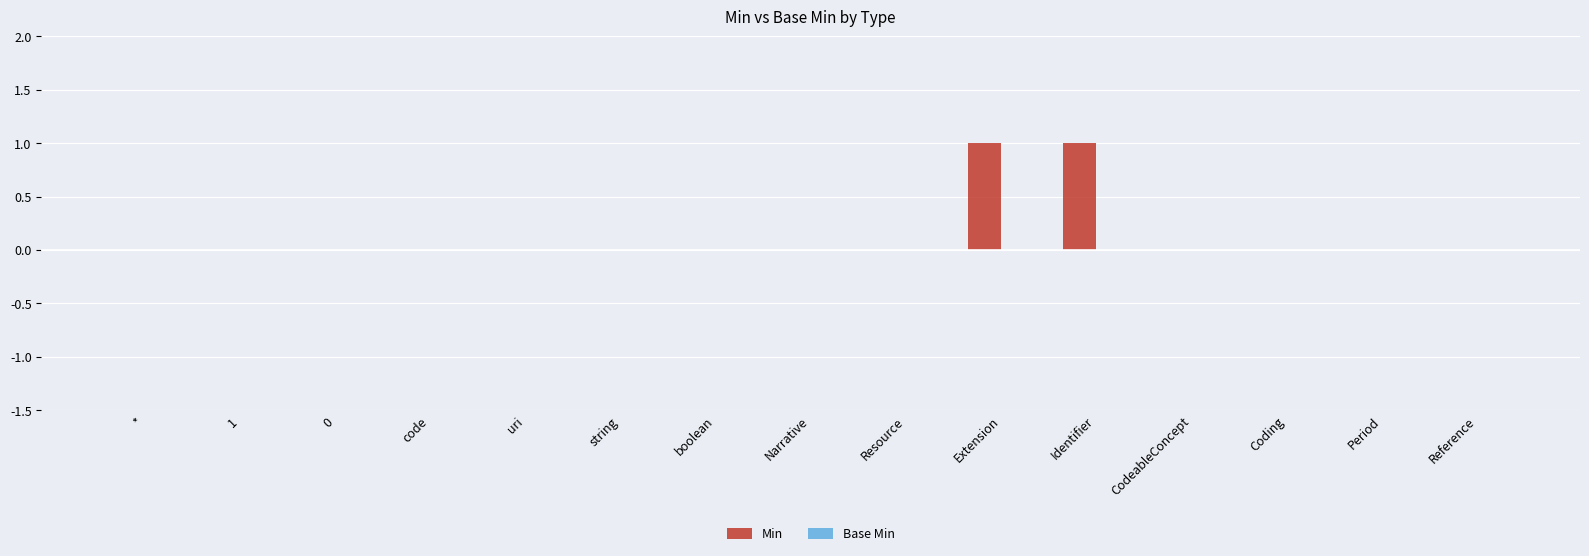

Are the bars horizontal?

No